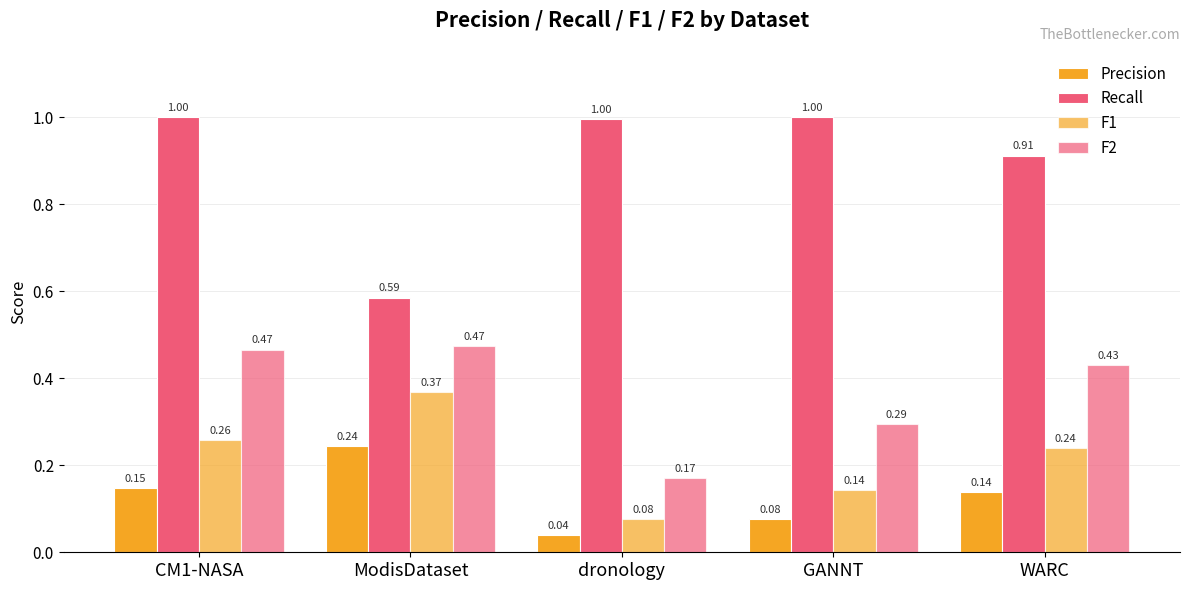

The value of F1 at ModisDataset is 0.5. True or false?

False